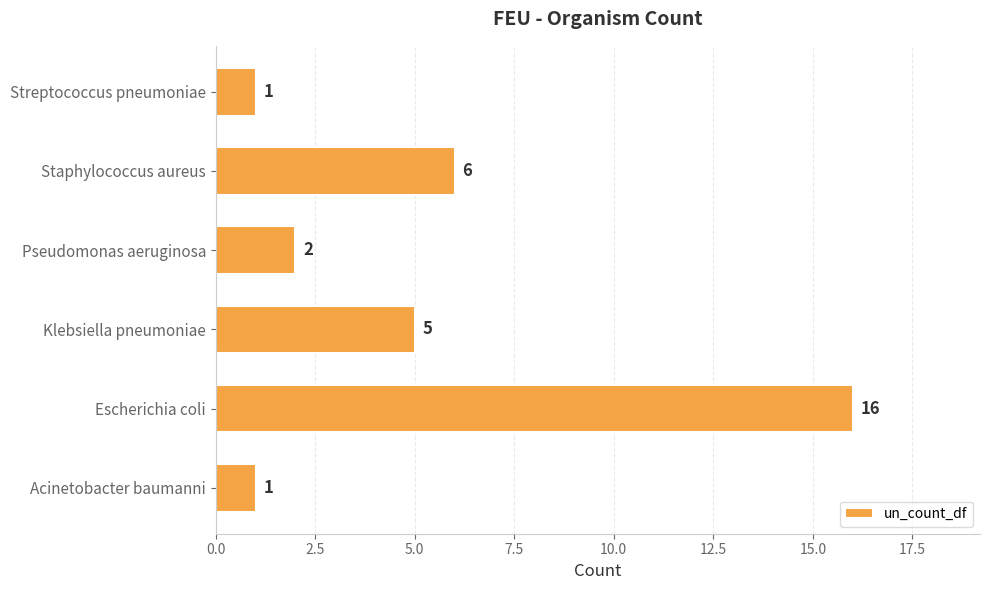

Reading top to bottom, what are all the values shown in this chart?

1	6	2	5	16	1